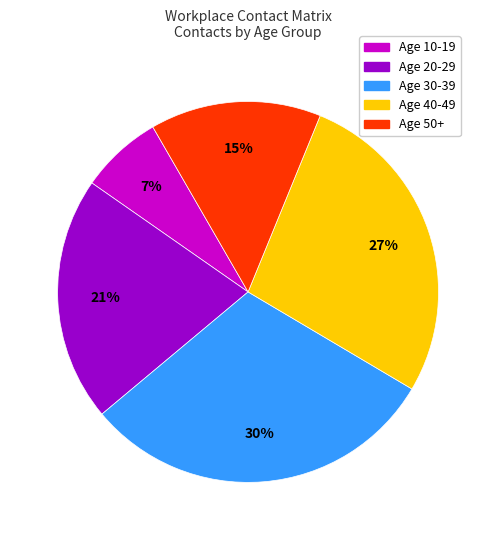

Is there any slice that represents more than half of the pie?

No